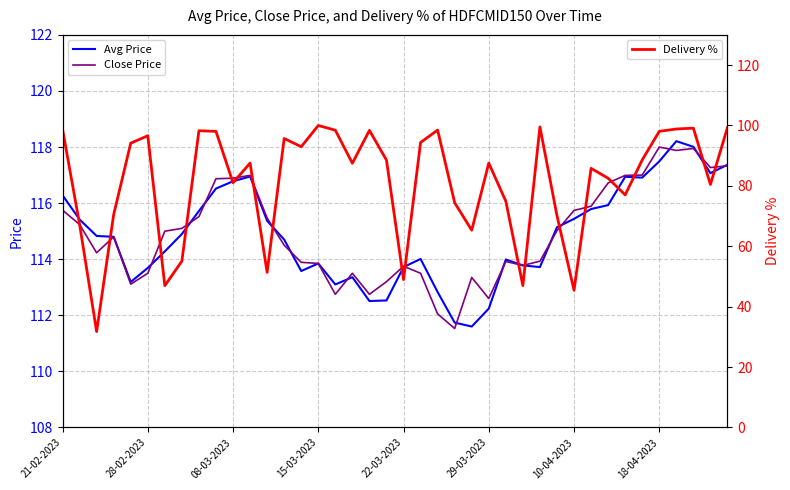

How many lines are shown in the chart?

3